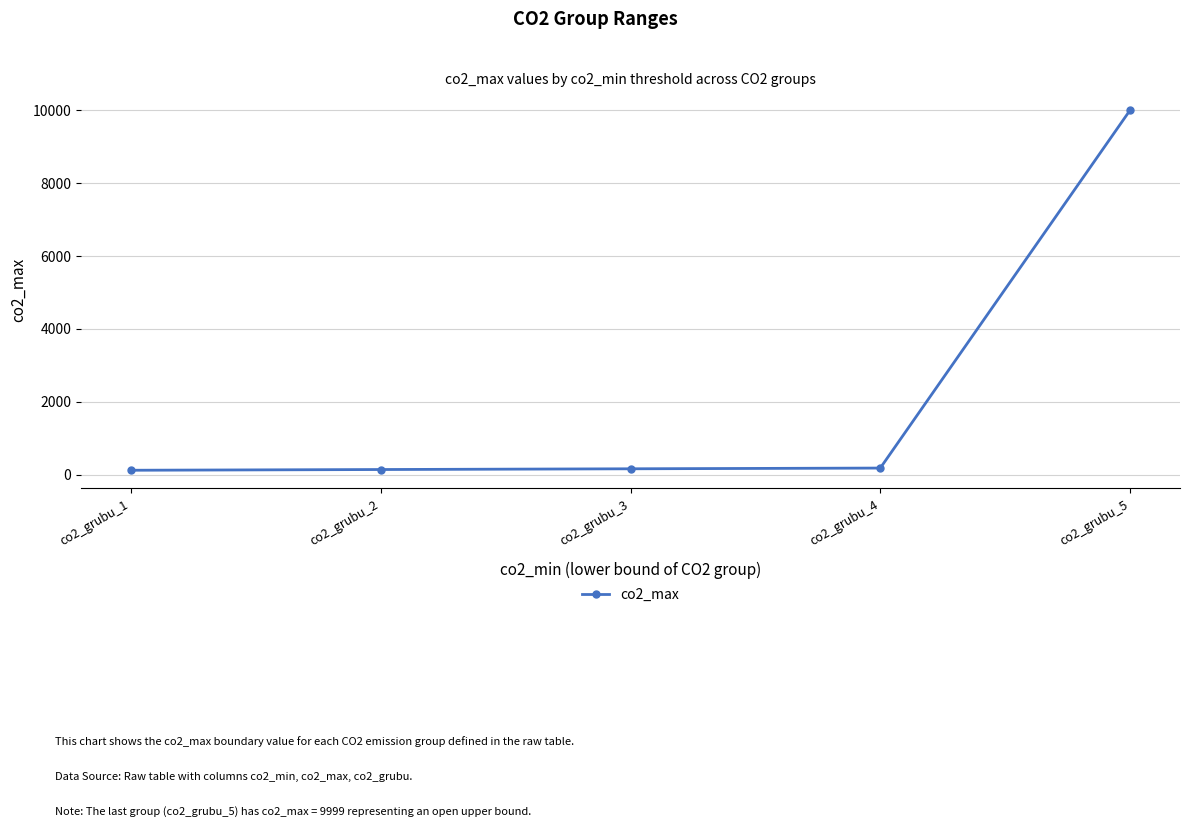

What is the difference between the values at co2_grubu_3 and co2_grubu_5?

9839